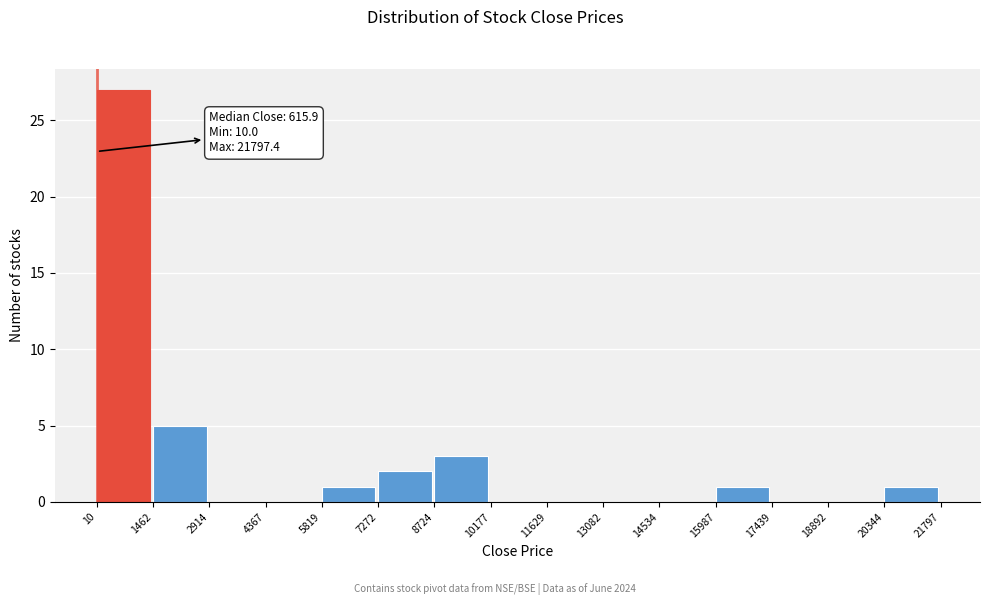

Over which range of the x-axis is the bar tallest?

10 to 1462